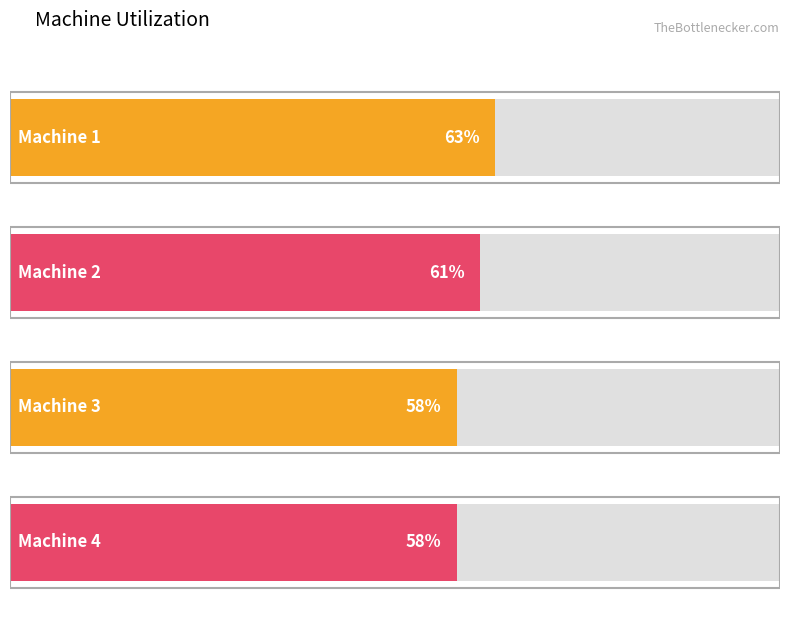

At which label does the data first exceed 61?

Machine 1